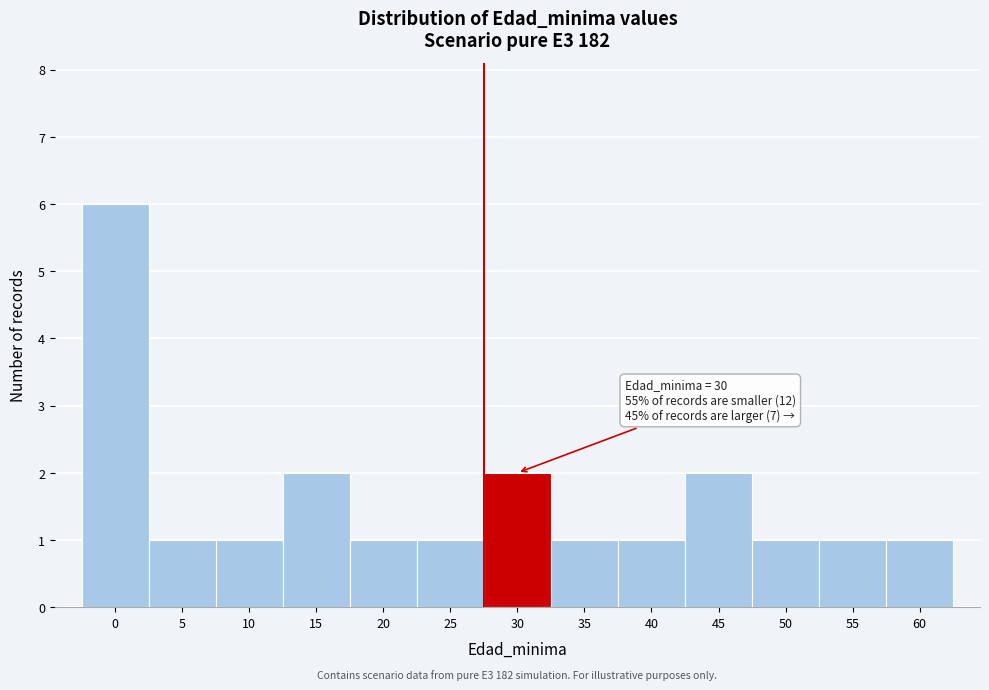

Reading left to right, transcribe all the data shown in this chart.

6	1	1	2	1	1	2	1	1	2	1	1	1